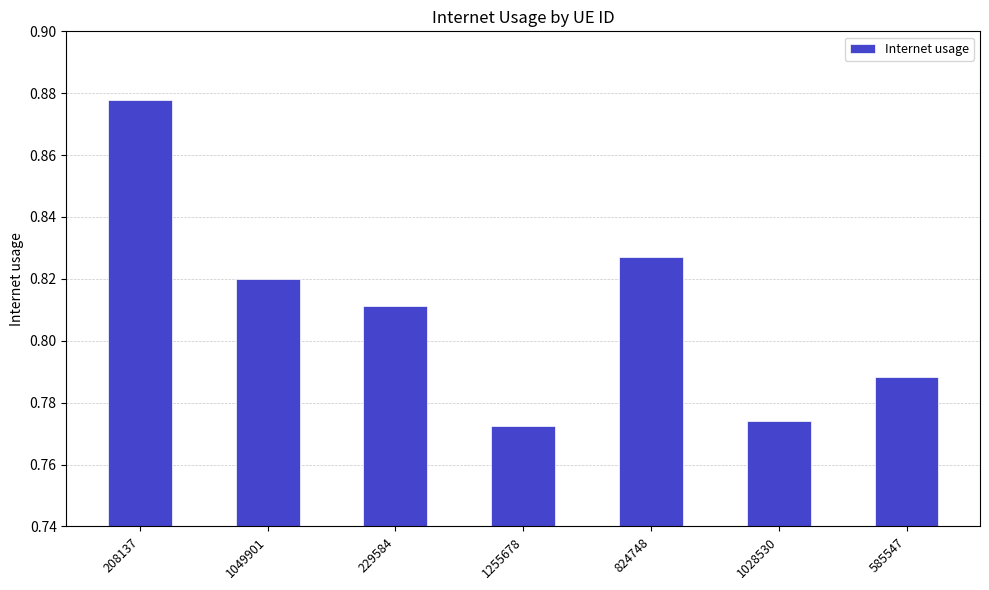

How many bars are there in total?

7